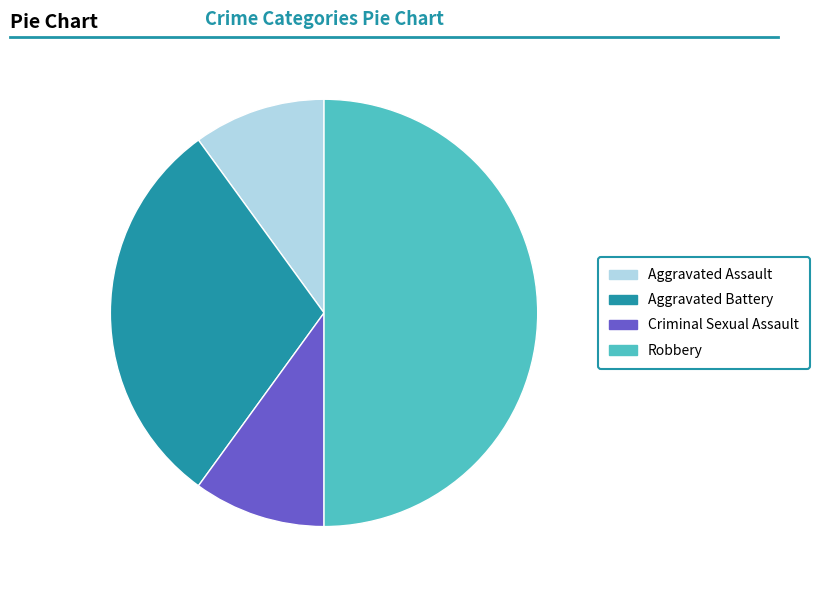

Which category has the biggest portion of the pie?

Robbery